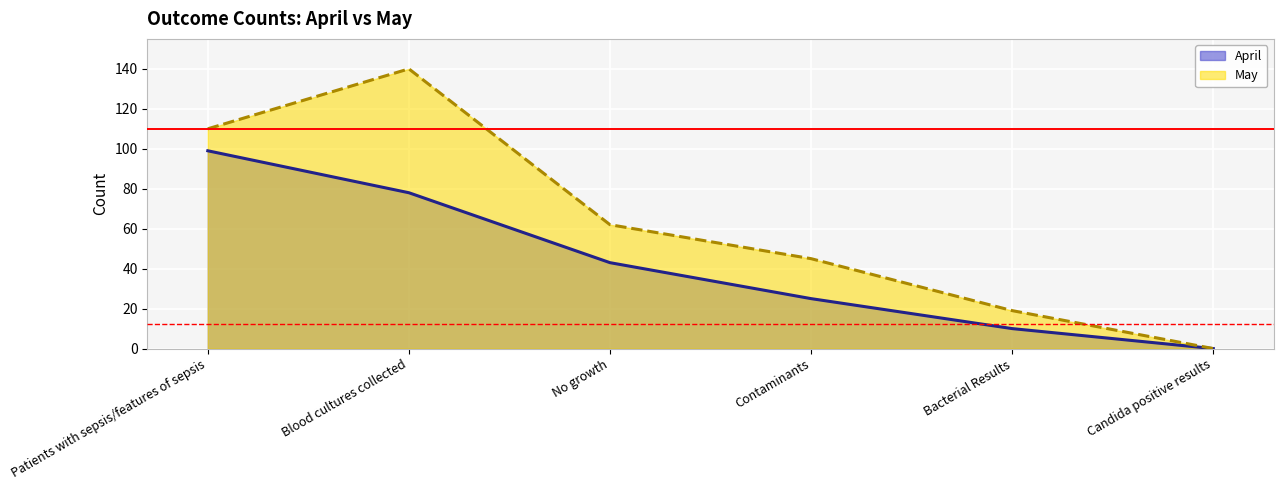

Count the April values in the range 10 to 78.

4